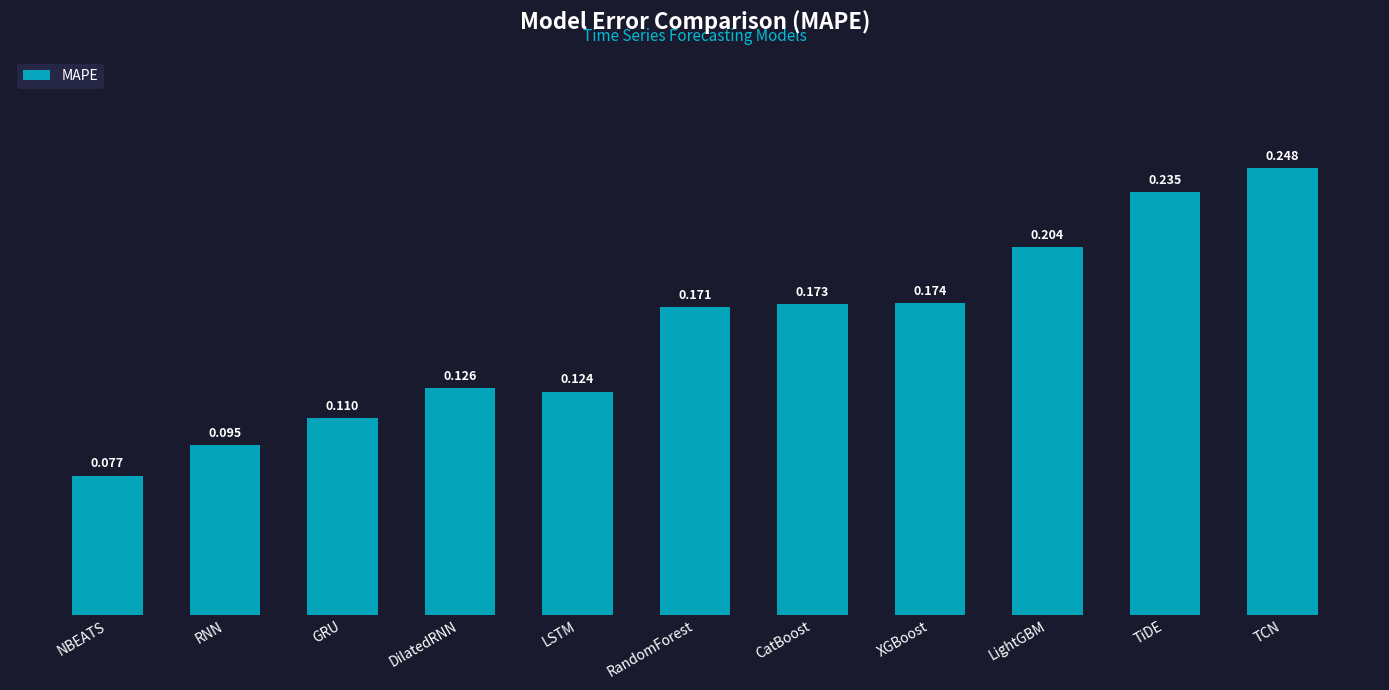

Where is the data nearest to the value 0?

NBEATS